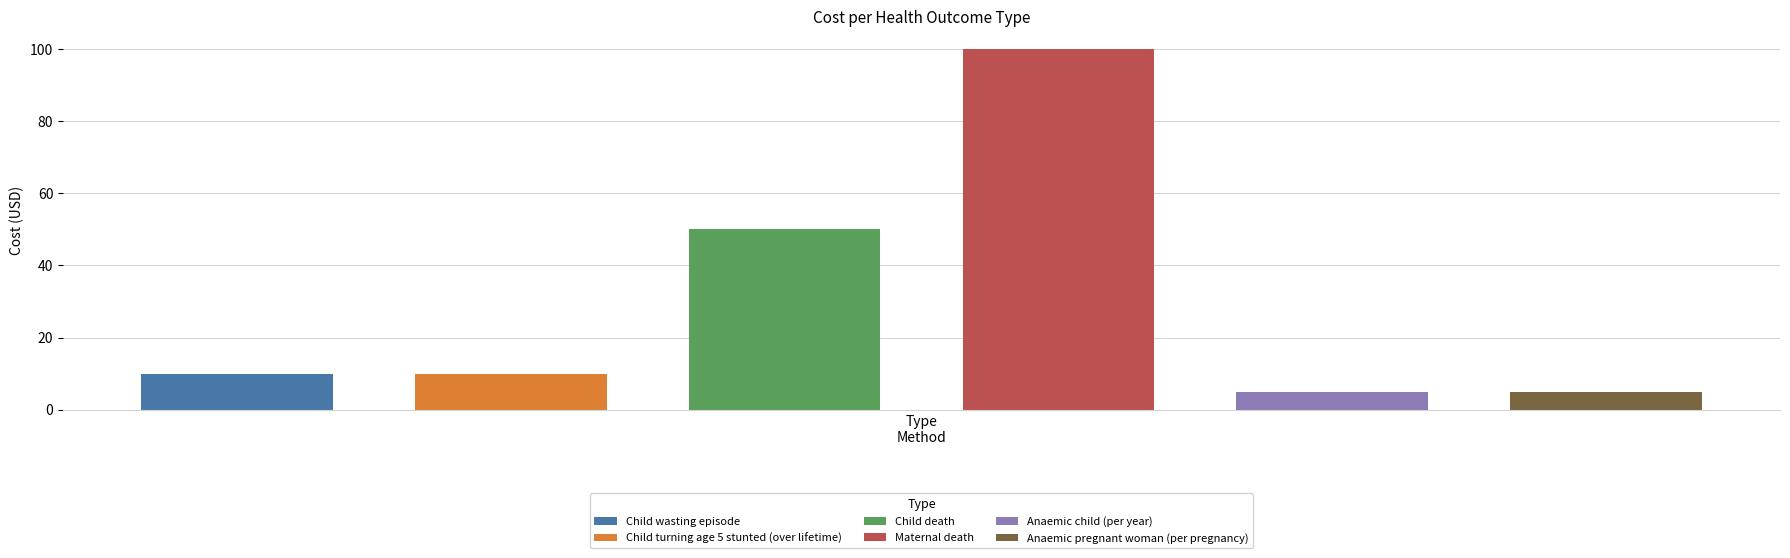

List the labels in order of value, largest first.

Maternal death, Child death, Child wasting episode, Child turning age 5 stunted (over lifetime), Anaemic child (per year), Anaemic pregnant woman (per pregnancy)